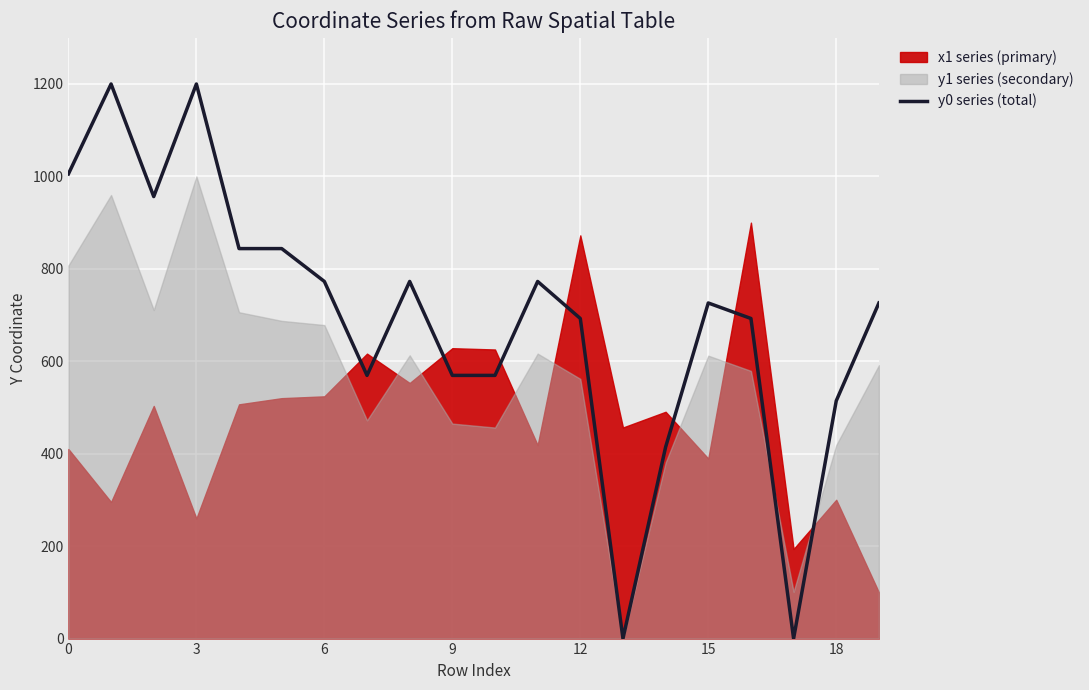

The value of y0 series (total) at 6 is 1258.0. True or false?

False